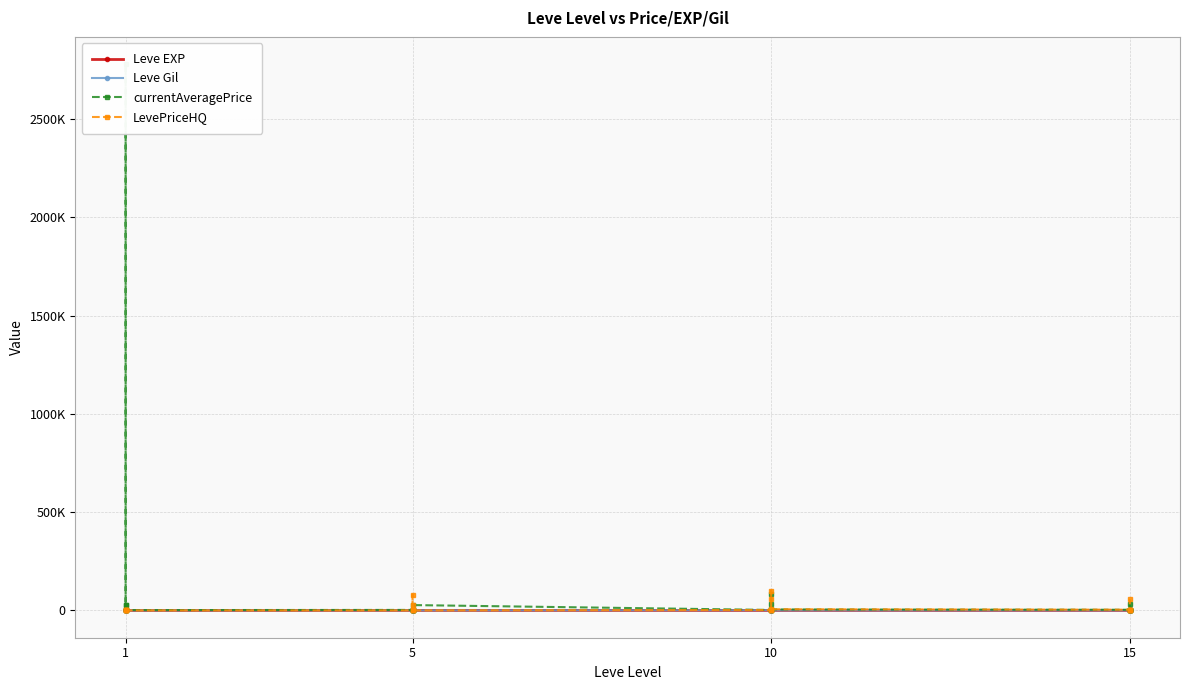

What are all the series names shown in the legend?

Leve EXP, Leve Gil, currentAveragePrice, LevePriceHQ